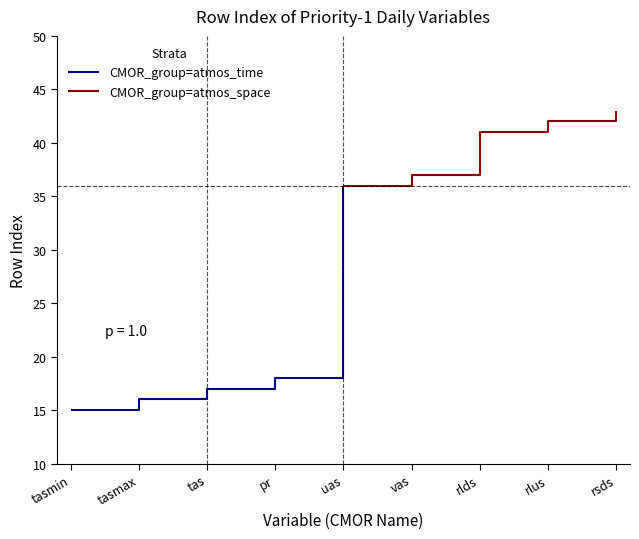

What is the greatest value displayed?

43